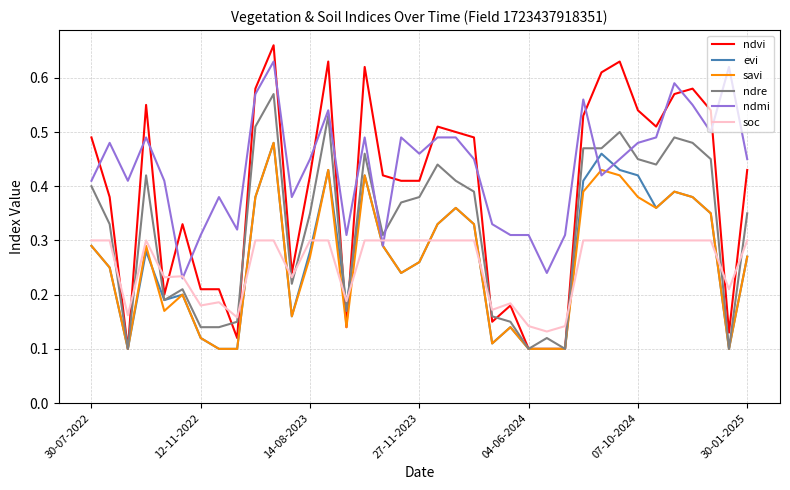

What are all the series names shown in the legend?

ndvi, evi, savi, ndre, ndmi, soc